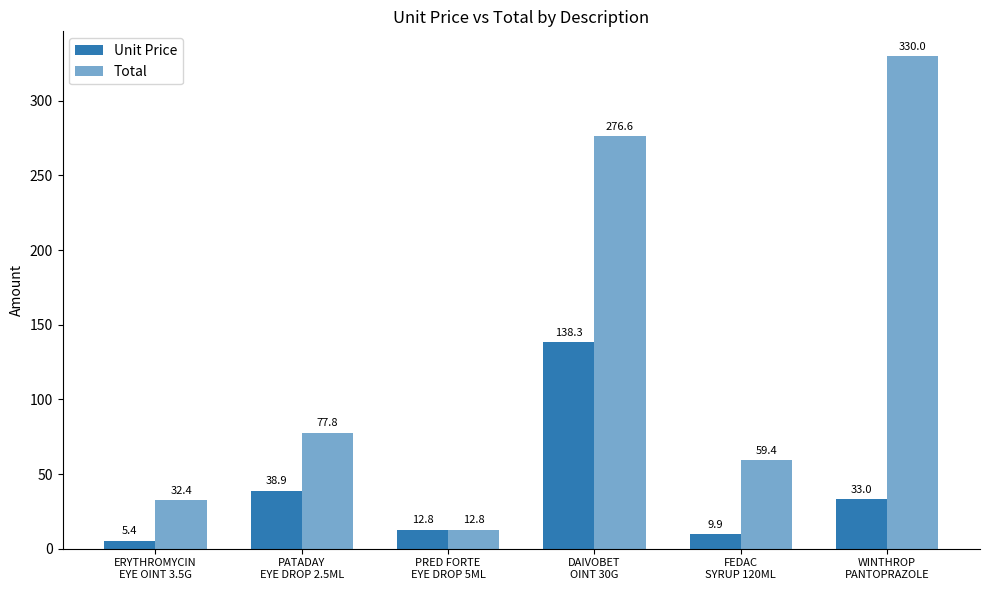

Reading left to right, extract all data points from this chart.

Unit Price: ERYTHROMYCIN
EYE OINT 3.5G=5.4	PATADAY
EYE DROP 2.5ML=38.9	PRED FORTE
EYE DROP 5ML=12.8	DAIVOBET
OINT 30G=138.3	FEDAC
SYRUP 120ML=9.9	WINTHROP
PANTOPRAZOLE=33.0
Total: ERYTHROMYCIN
EYE OINT 3.5G=32.4	PATADAY
EYE DROP 2.5ML=77.8	PRED FORTE
EYE DROP 5ML=12.8	DAIVOBET
OINT 30G=276.6	FEDAC
SYRUP 120ML=59.4	WINTHROP
PANTOPRAZOLE=330.0